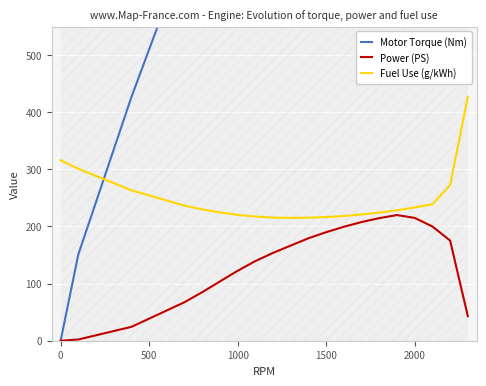

True or false: Power (PS) has a value of 40.8 at 1000.

False